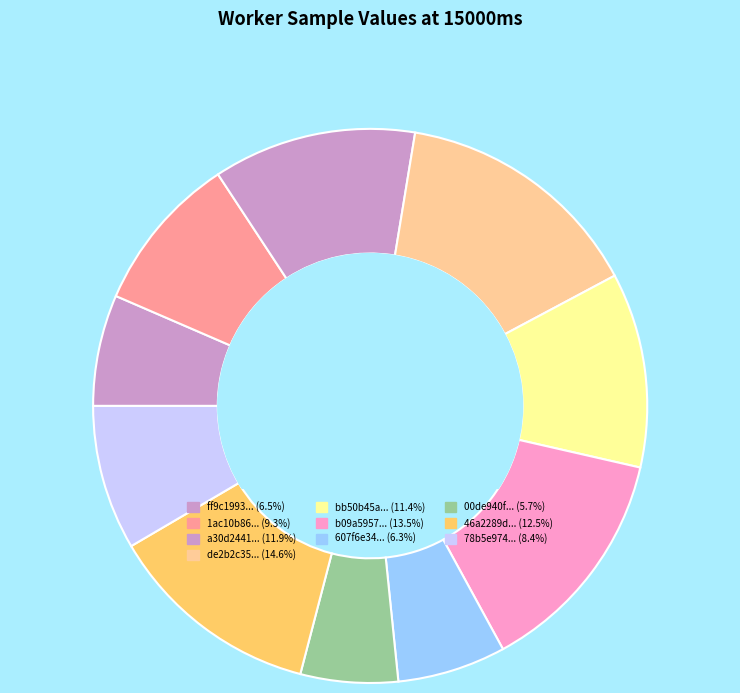

How many slices are in this pie chart?

10